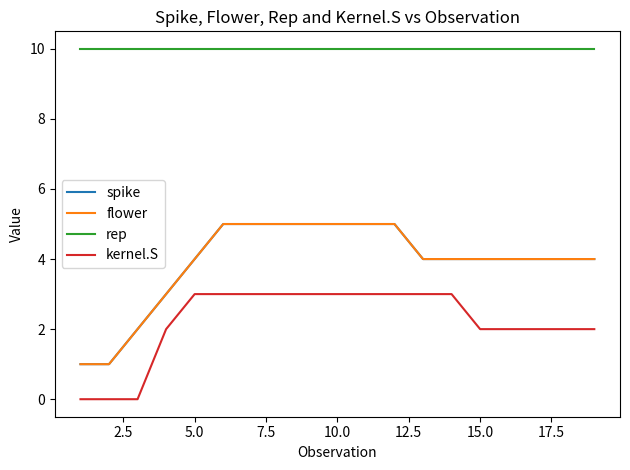

True or false: spike has more than 2 interior local peaks.

False